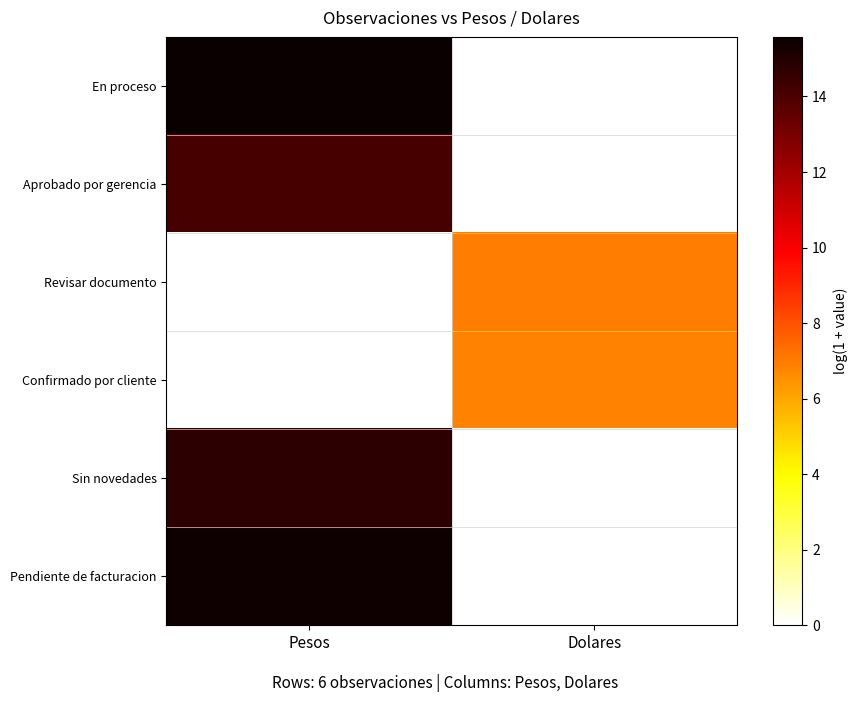

Reading left to right, extract all data points from this chart.

En proceso: Pesos=15.6	Dolares=0.0
Aprobado por gerencia: Pesos=14.1	Dolares=0.0
Revisar documento: Pesos=0.0	Dolares=7.0
Confirmado por cliente: Pesos=0.0	Dolares=6.9
Sin novedades: Pesos=14.7	Dolares=0.0
Pendiente de facturacion: Pesos=15.4	Dolares=0.0